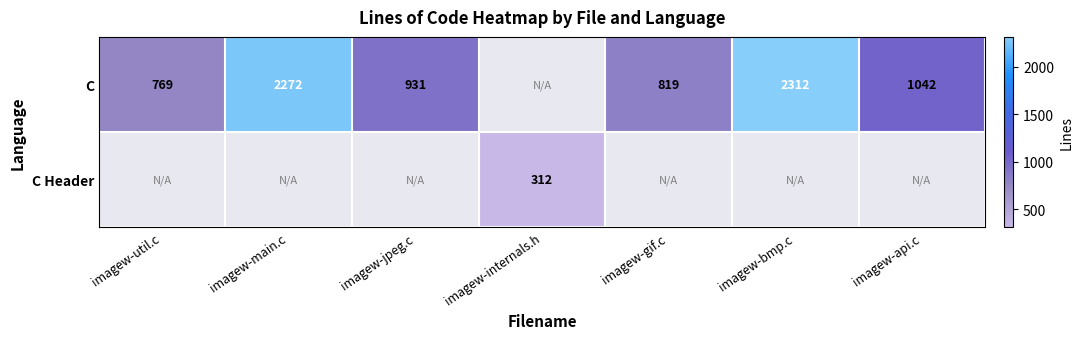

The C series shows 2312 at imagew-bmp.c. True or false?

True